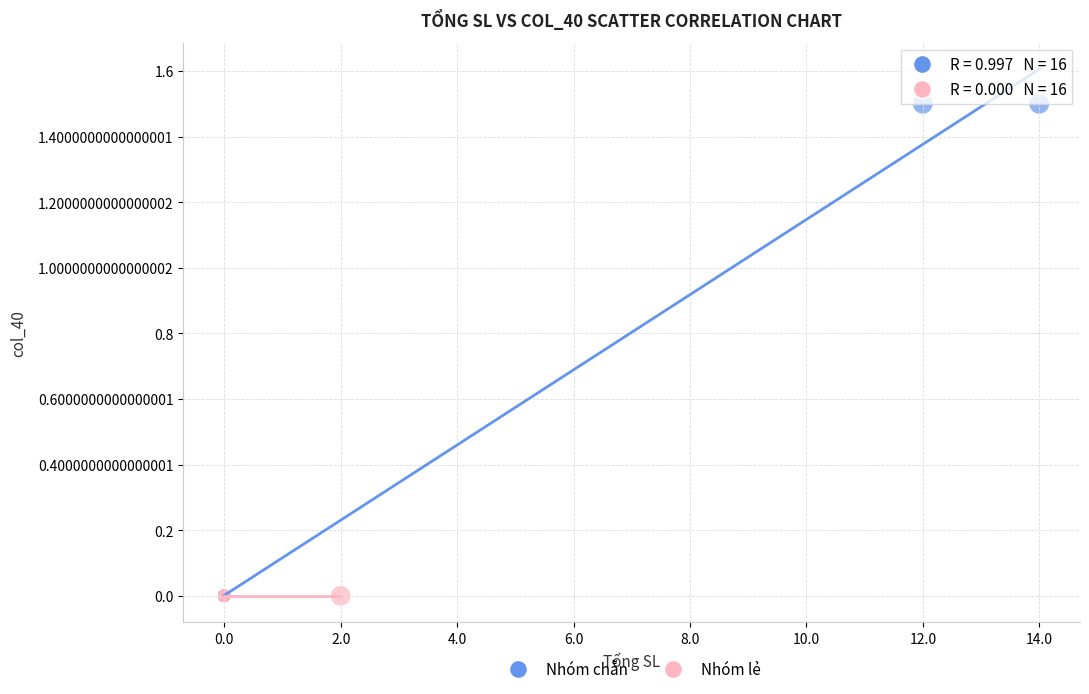

Which series contains the highest Y value?

Nhóm chẵn